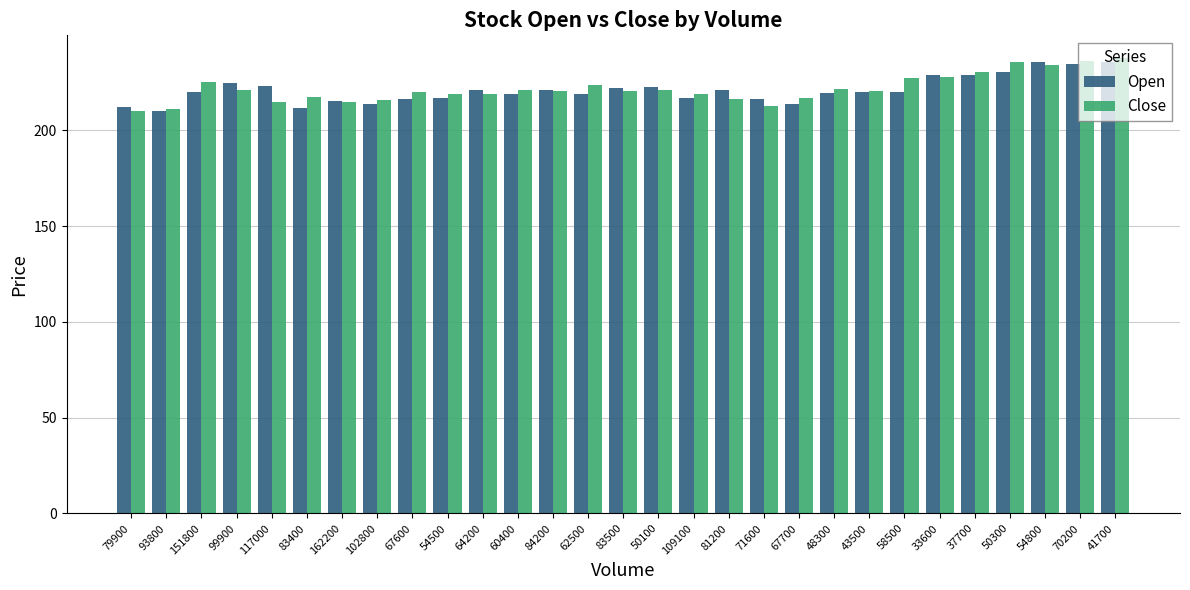

Is it true that Close equals 230.5 at 37700?

True